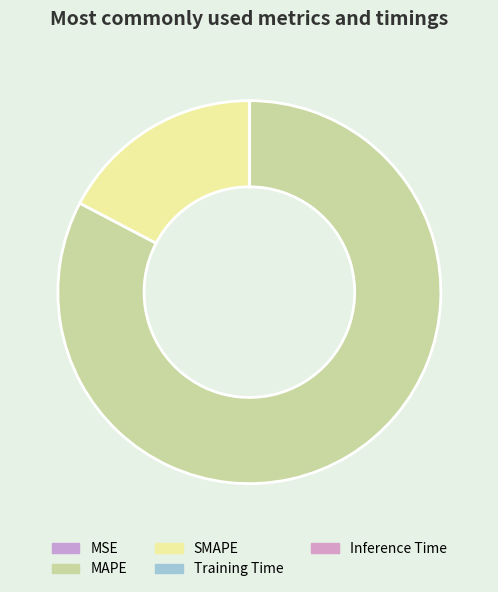

How many slices are in this pie chart?

5